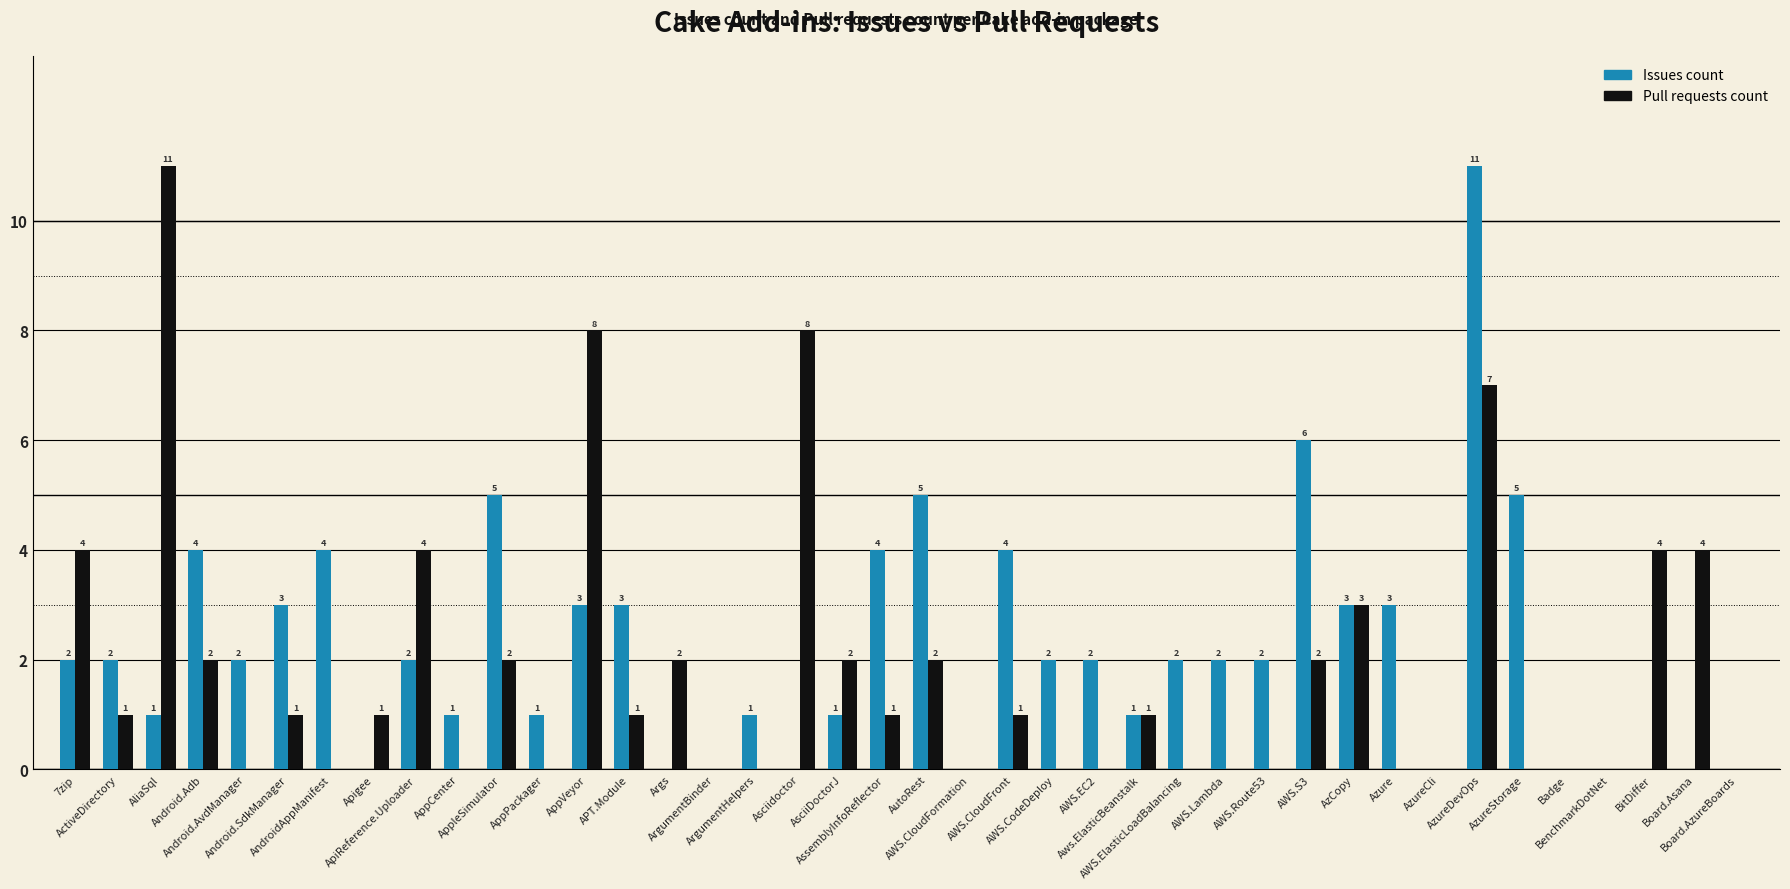

How many values in Issues count are above zero?

29